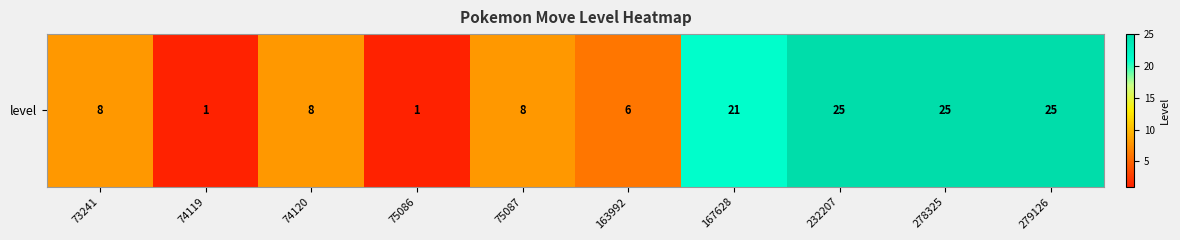

Rank the categories by value from lowest to highest.

74119, 75086, 163992, 73241, 74120, 75087, 167628, 232207, 278325, 279126